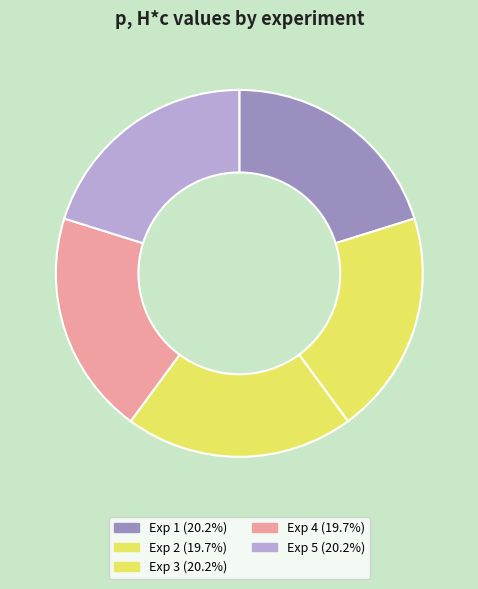

How many segments does this pie chart have?

5